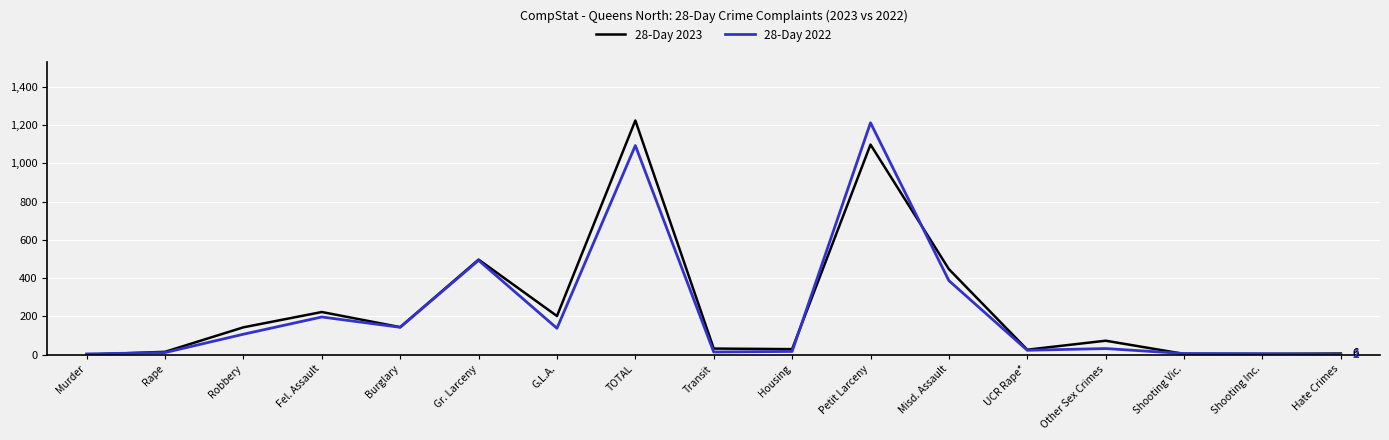

At which label does 28-Day 2022 first exceed 32?

Robbery